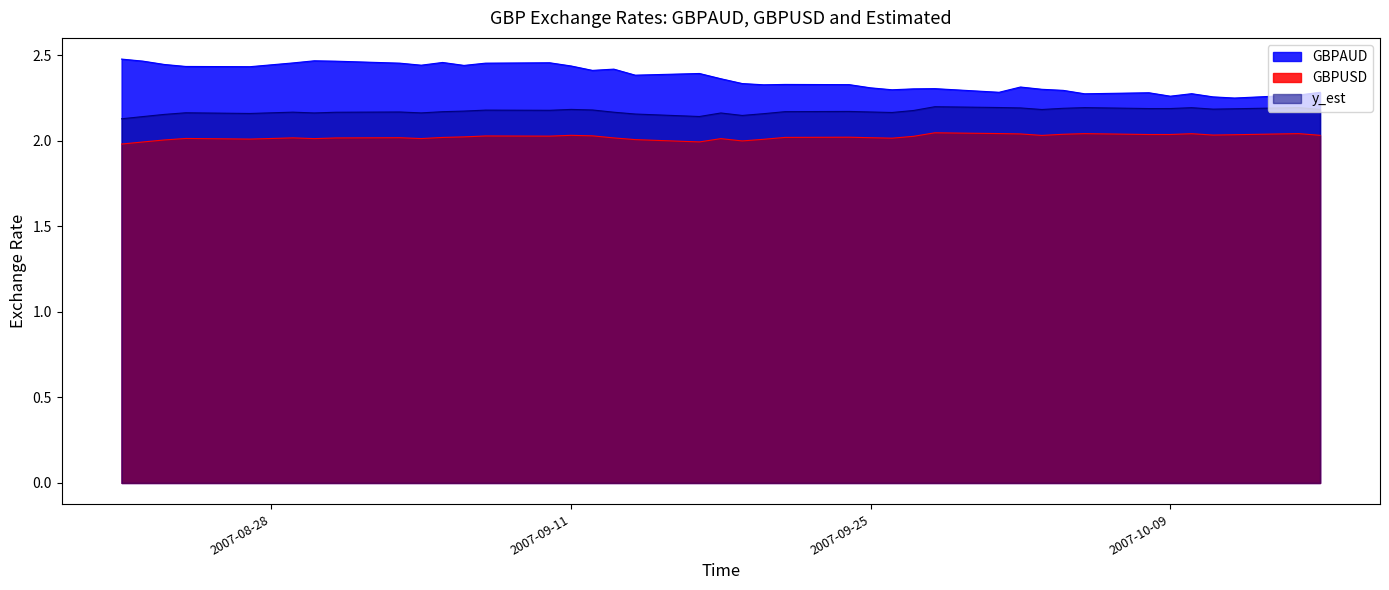

The y_est series shows 3.0 at 2007-08-21. True or false?

False